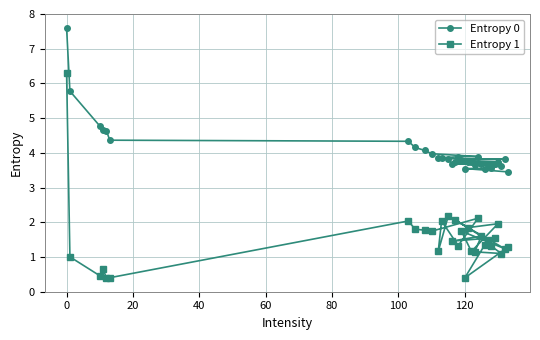

What are all the series names shown in the legend?

Entropy 0, Entropy 1